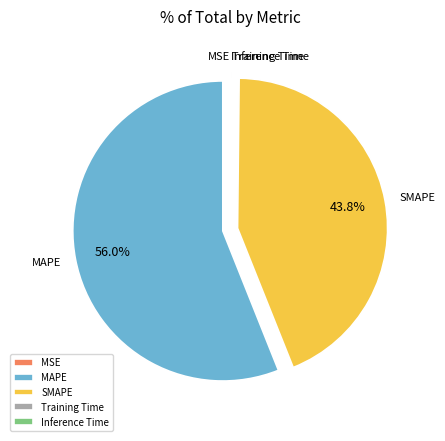

Is SMAPE the majority of the pie?

No